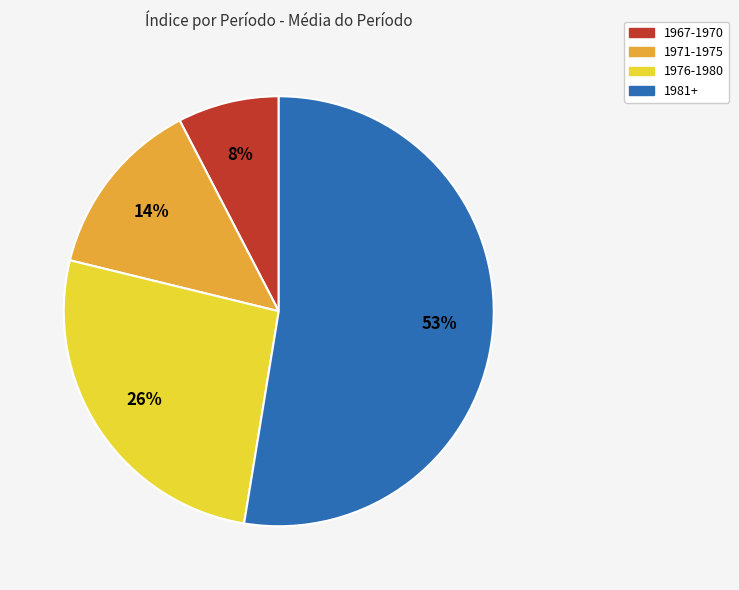

Does any single category account for the majority?

Yes